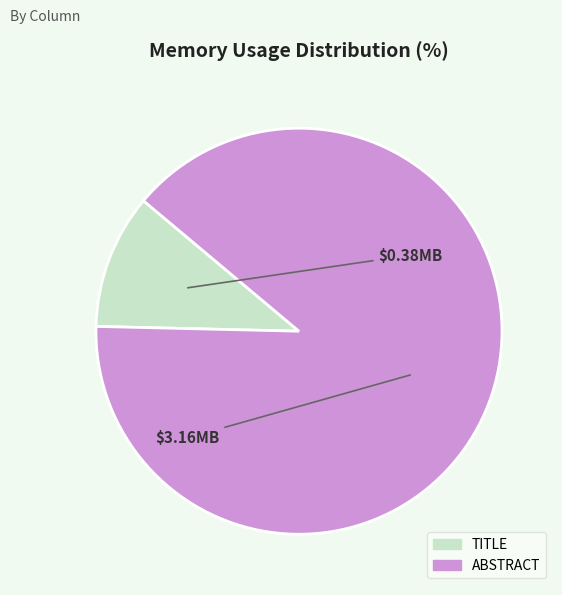

Is there any slice that represents more than half of the pie?

Yes